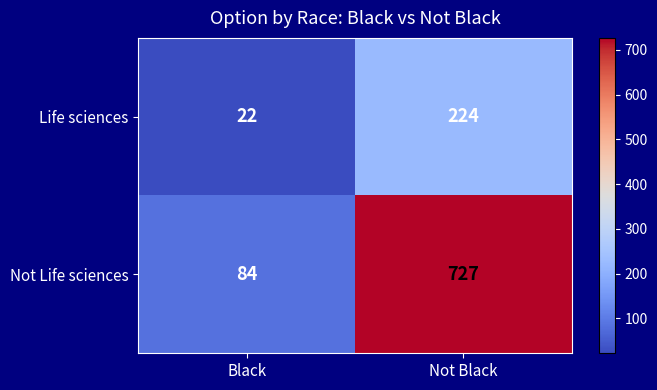

What is the average value of the Not Life sciences series?

406